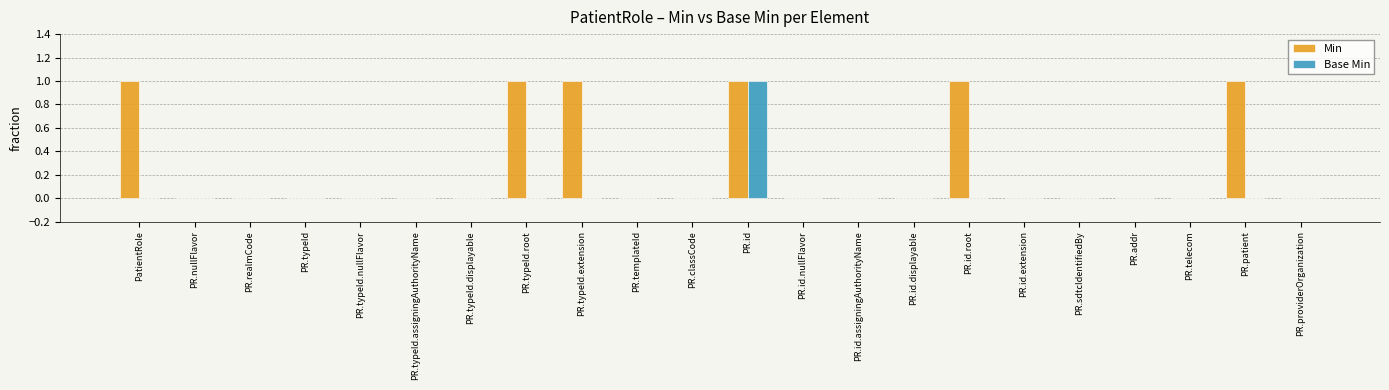

Reading left to right, what are all the values shown in this chart?

Min: 1	0	0	0	0	0	0	1	1	0	0	1	0	0	0	1	0	0	0	0	1	0
Base Min: 0	0	0	0	0	0	0	0	0	0	0	1	0	0	0	0	0	0	0	0	0	0